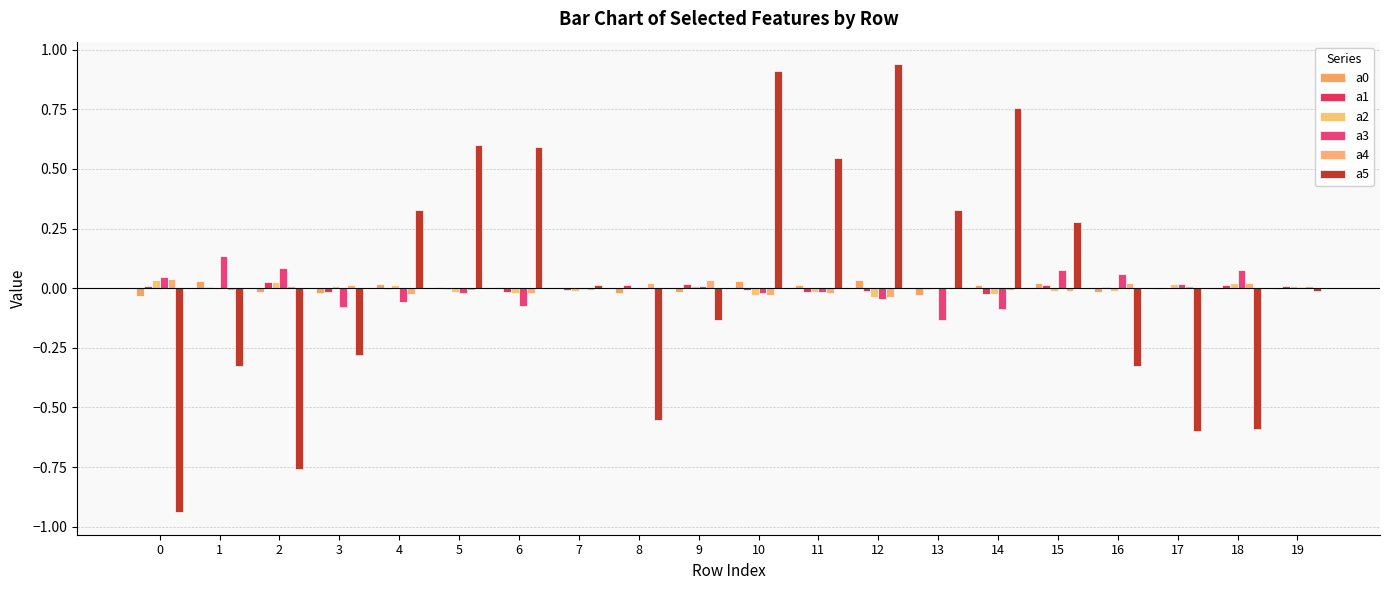

Are the bars horizontal?

No